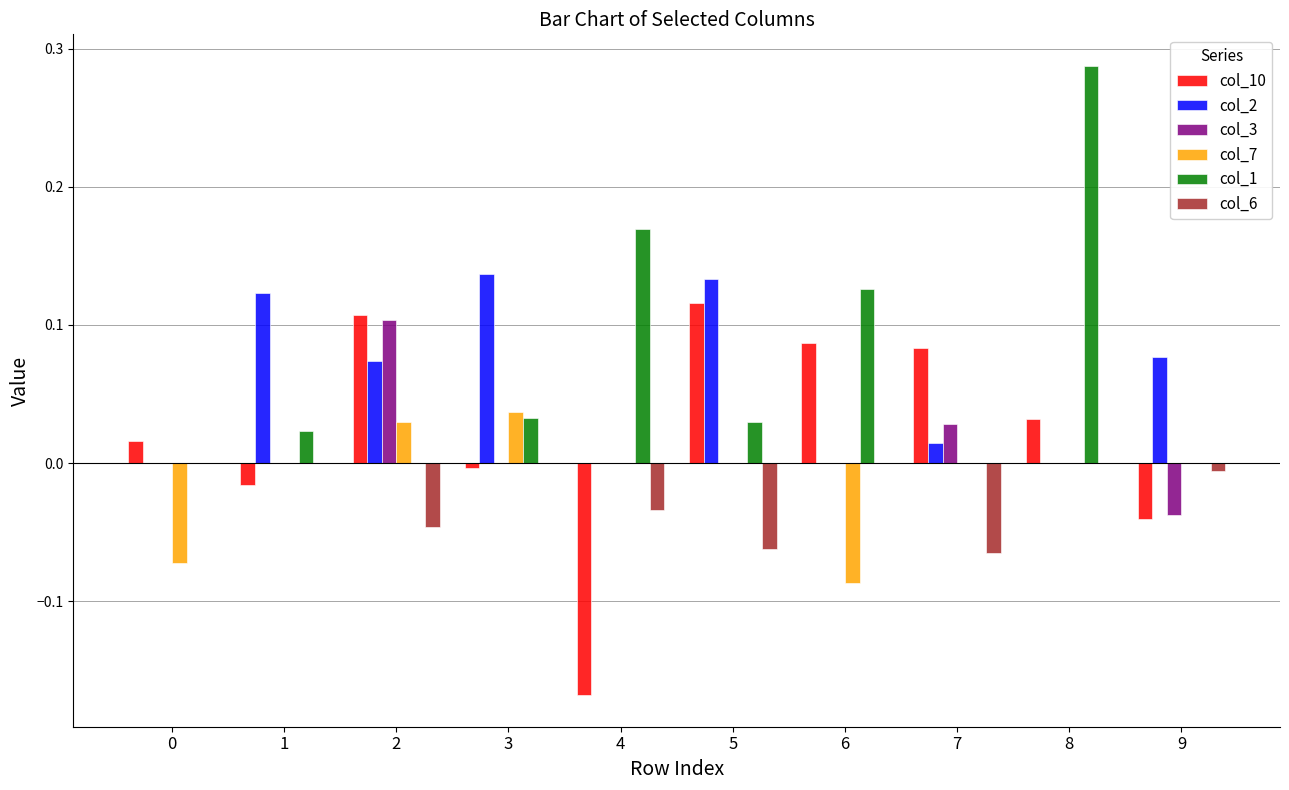

How many categories are shown in the chart?

10